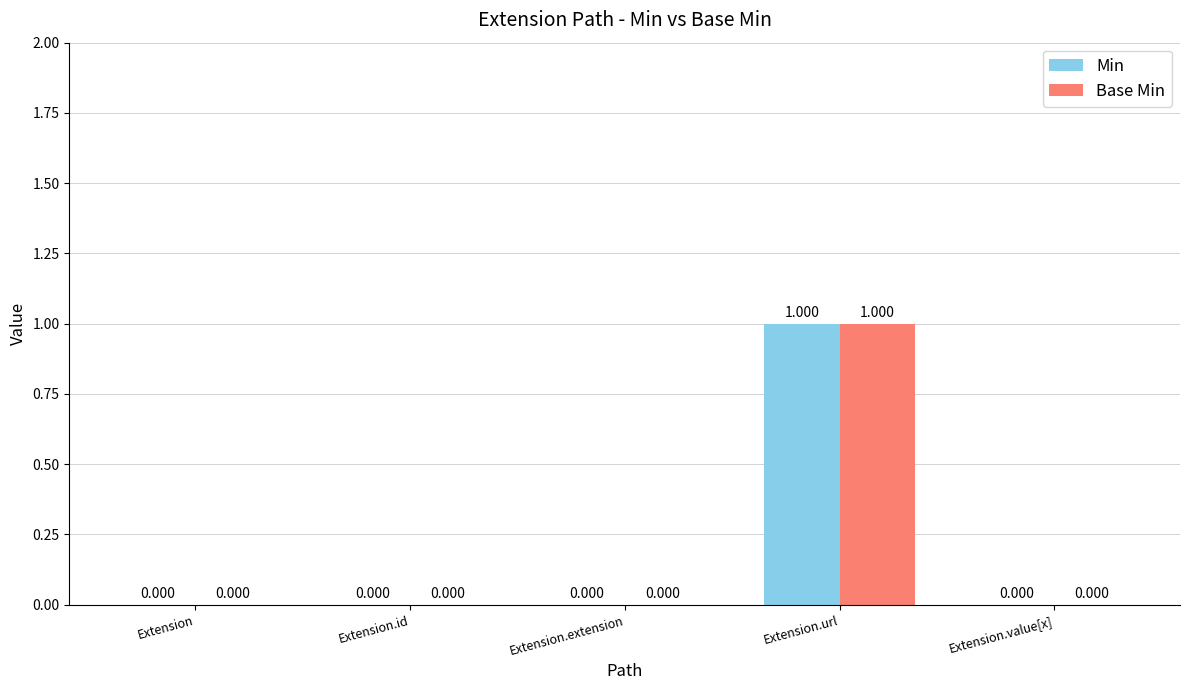

Is the value of Base Min at Extension greater than the value of Min at Extension.url?

No